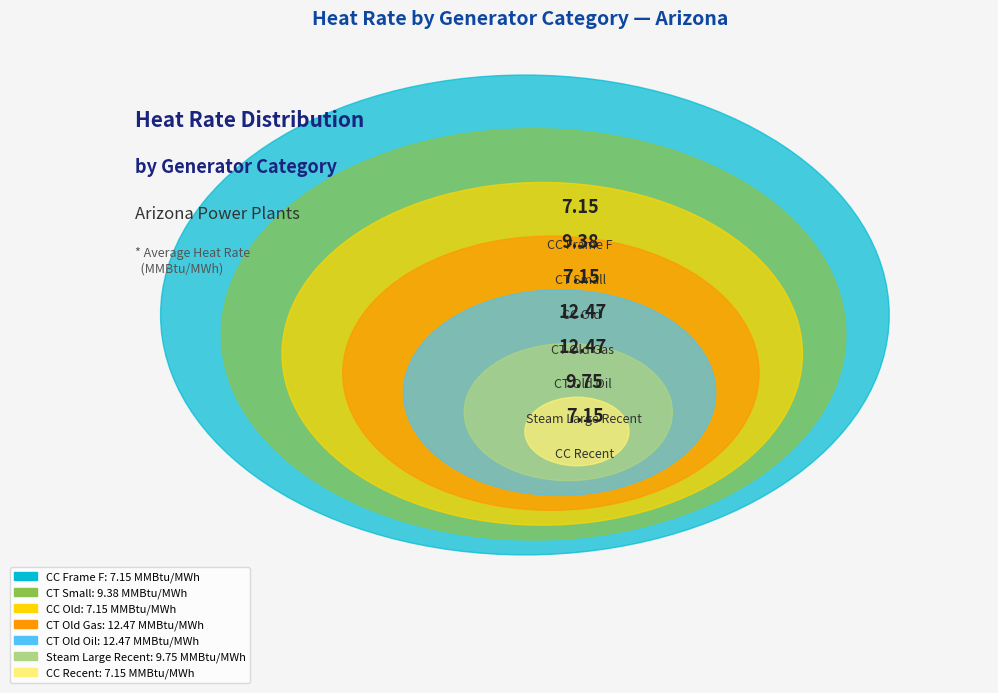

Which slice is the smallest?

CC Frame F